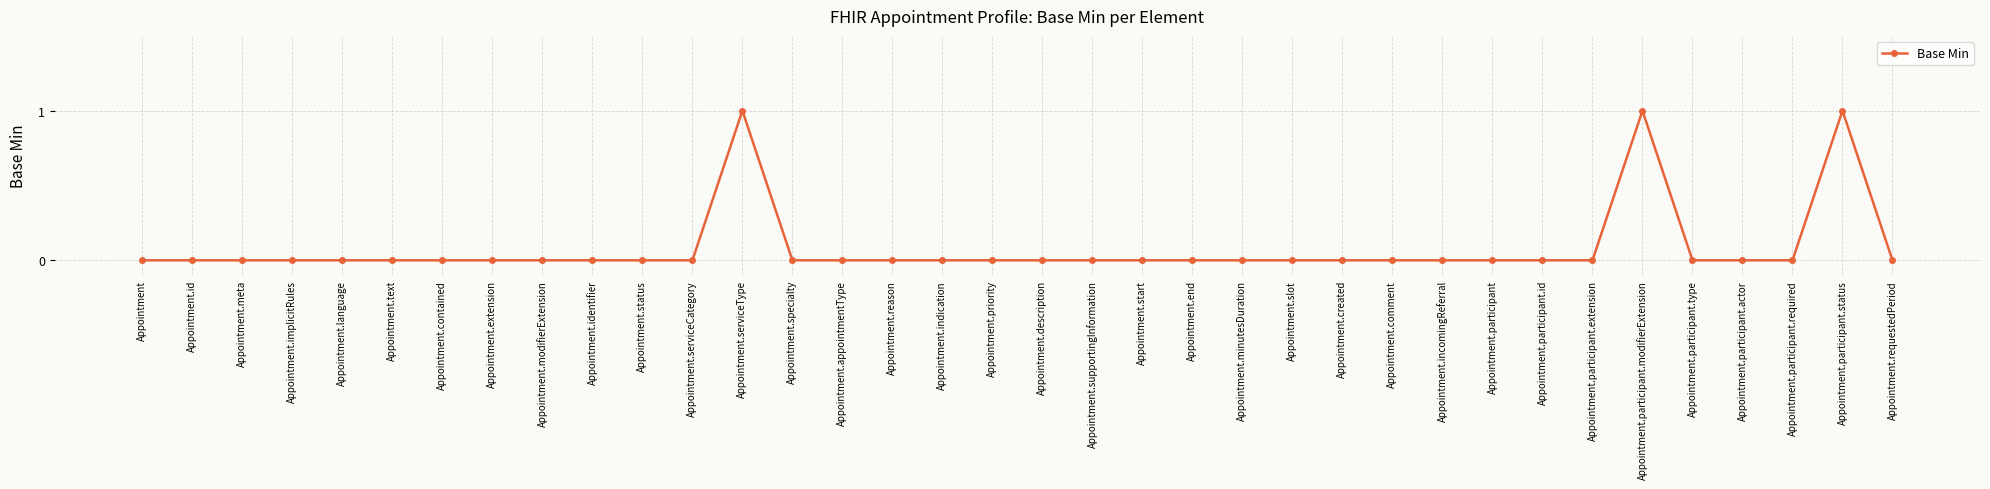

What is the label of the 16th point from the right?

Appointment.start